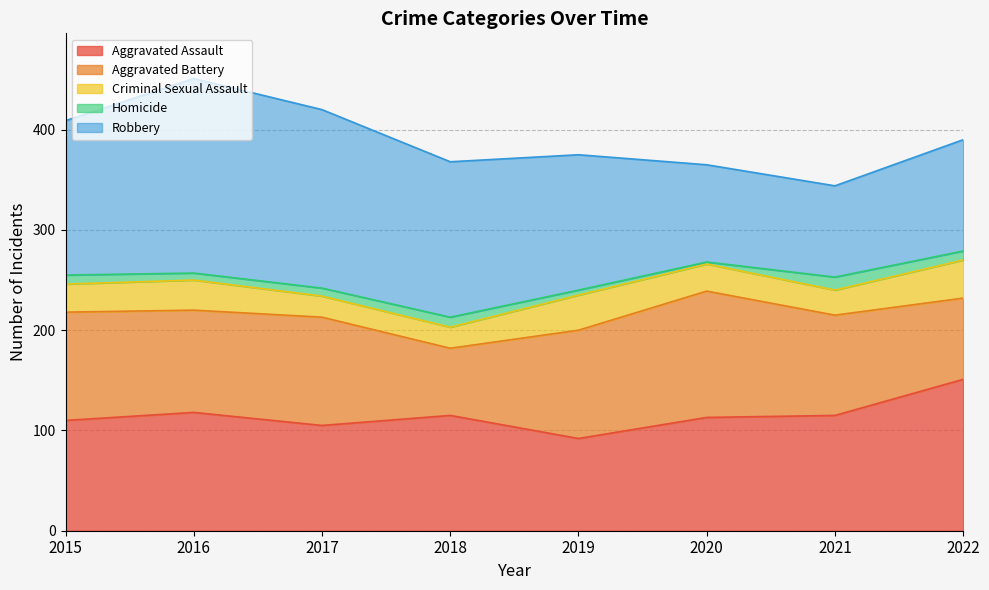

Which category has the highest value in the Aggravated Battery series?

2020